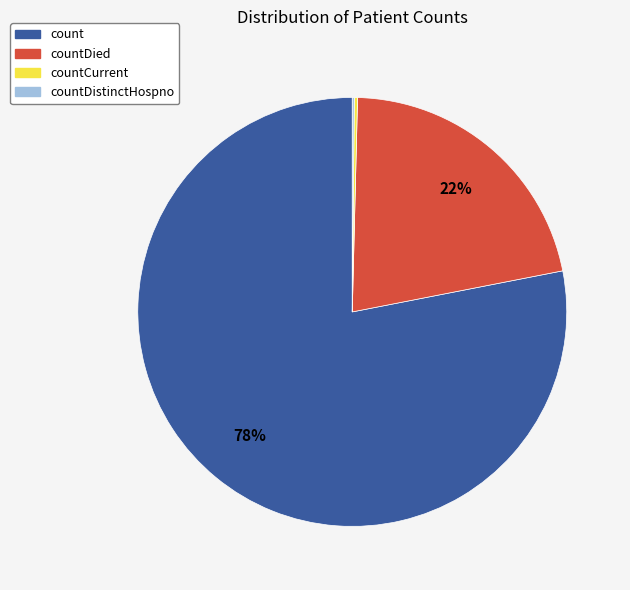

Is there any slice that represents more than half of the pie?

Yes